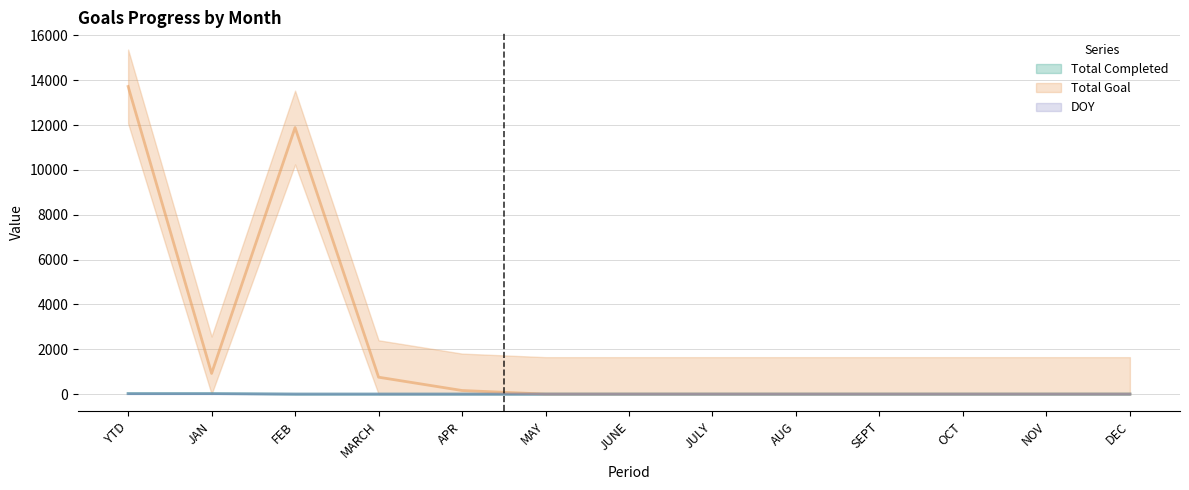

Reading left to right, transcribe all the data shown in this chart.

Total Completed: YTD=23	JAN=23	FEB=0	MARCH=0	APR=0	MAY=0	JUNE=0	JULY=0	AUG=0	SEPT=0	OCT=0	NOV=0	DEC=0
Total Goal: YTD=13721	JAN=921	FEB=11888	MARCH=753	APR=159	MAY=0	JUNE=0	JULY=0	AUG=0	SEPT=0	OCT=0	NOV=0	DEC=0
DOY: YTD=15	JAN=15	FEB=0	MARCH=0	APR=0	MAY=0	JUNE=0	JULY=0	AUG=0	SEPT=0	OCT=0	NOV=0	DEC=0